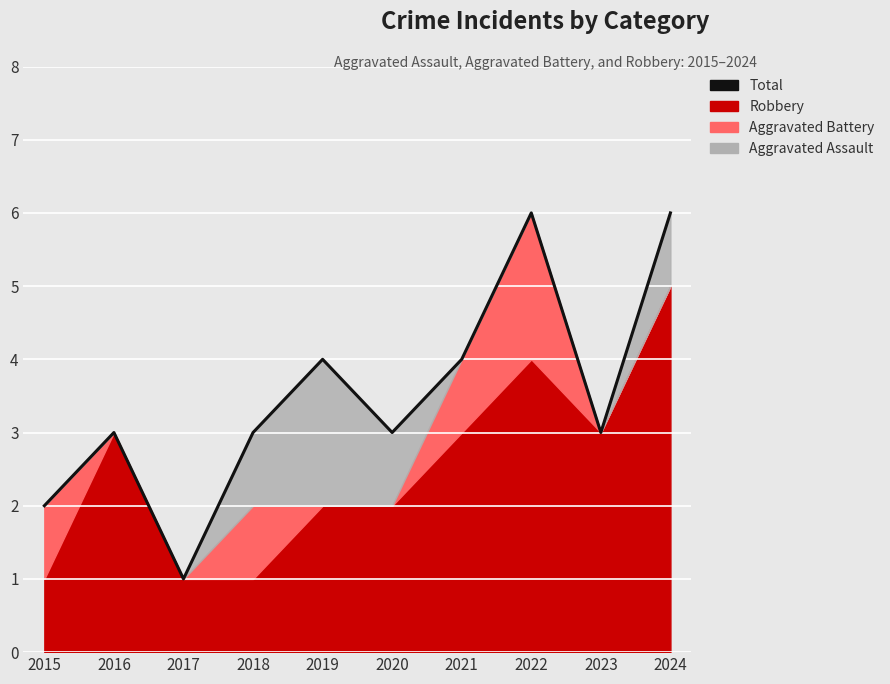

Which has a higher value, 2018 or 2023?

2018